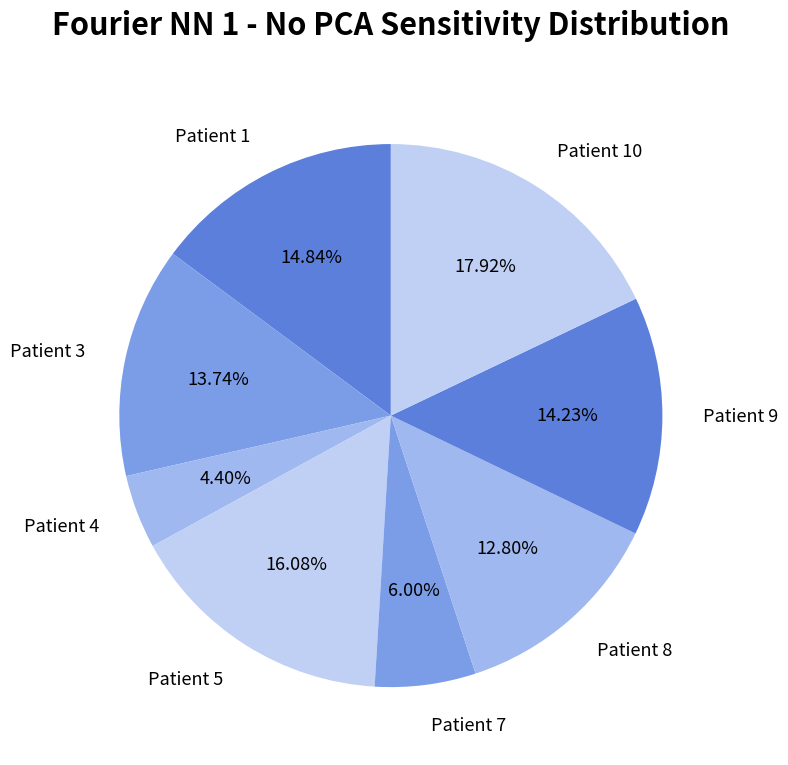

What is the ratio of the value at Patient 1 to the value at Patient 10?

0.8